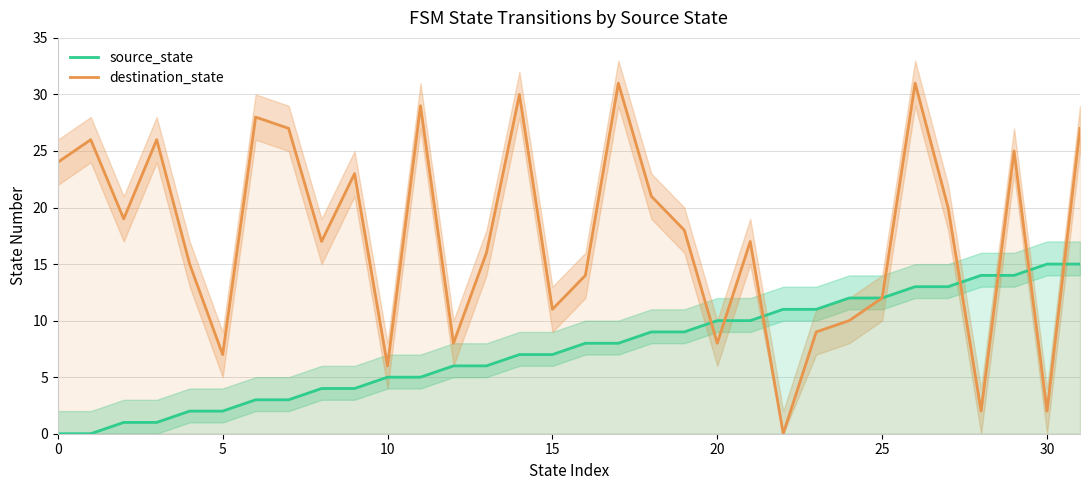

Is this an area chart (filled region under the line)?

No